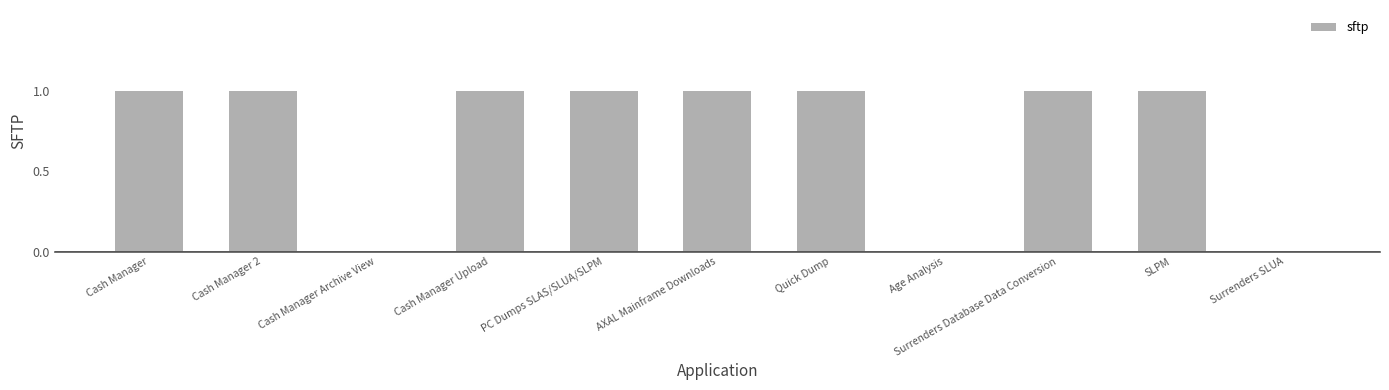

True or false: the data shows 2 at Surrenders Database Data Conversion.

False